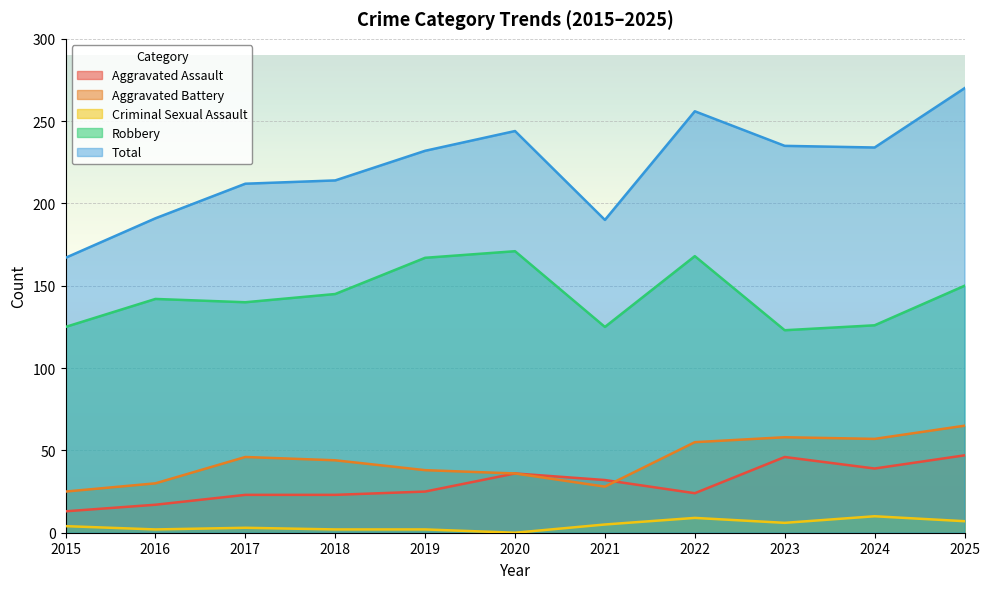

True or false: Aggravated Battery has a value of 49 at 2021.

False